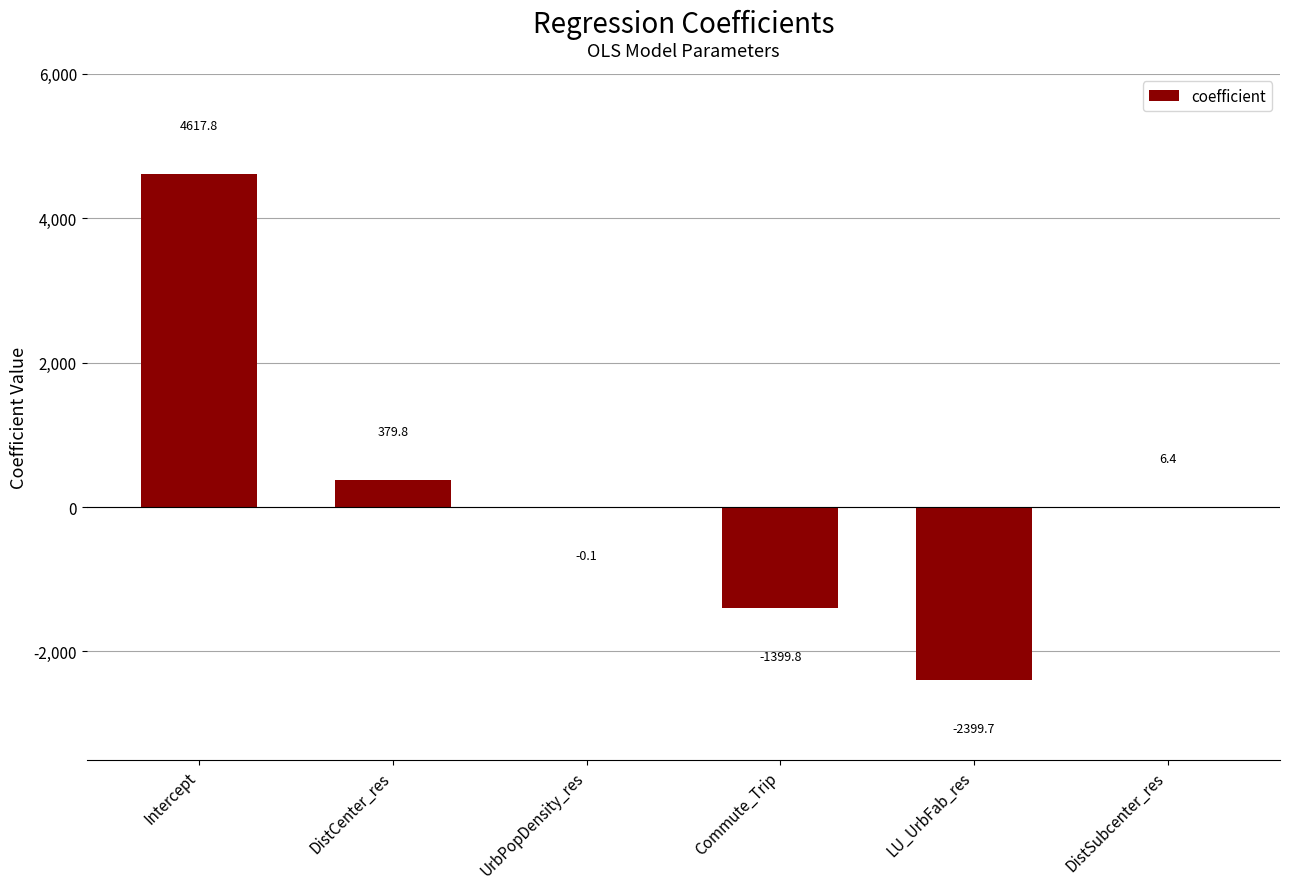

At which category does the chart reach its peak across all series?

Intercept